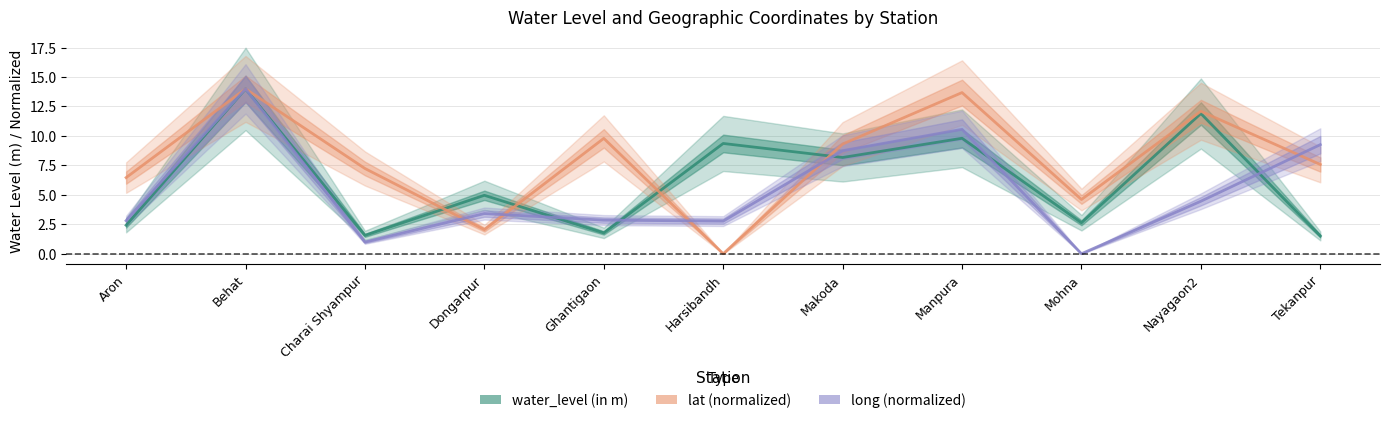

Which has a higher value, Charai Shyampur or Ghantigaon?

Ghantigaon